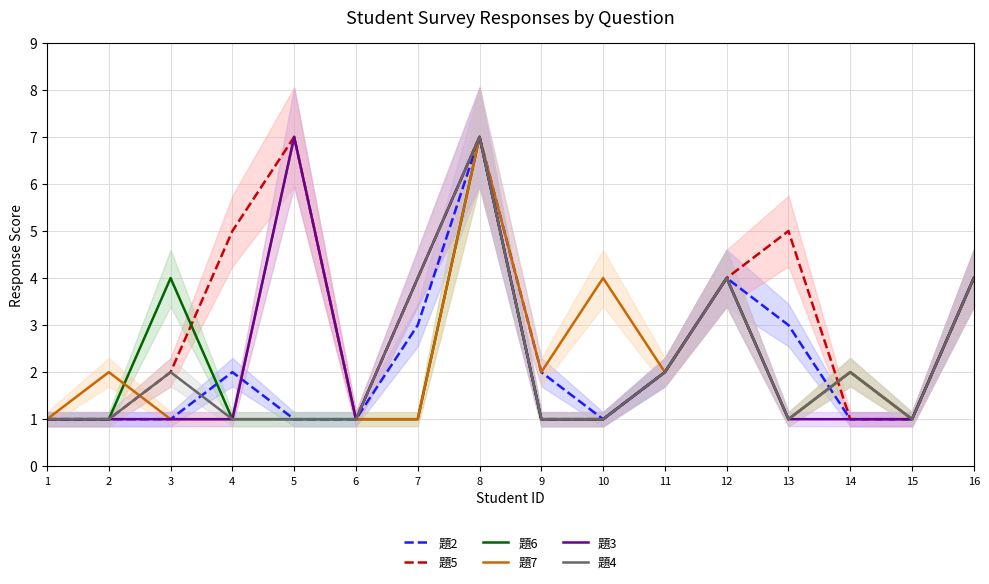

Is it true that 題3 equals 1 at 15?

True